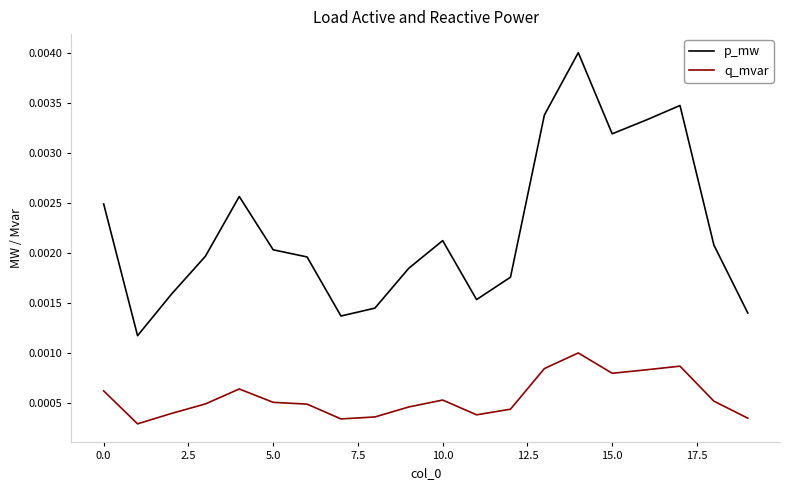

True or false: q_mvar and p_mw cross at least once.

False